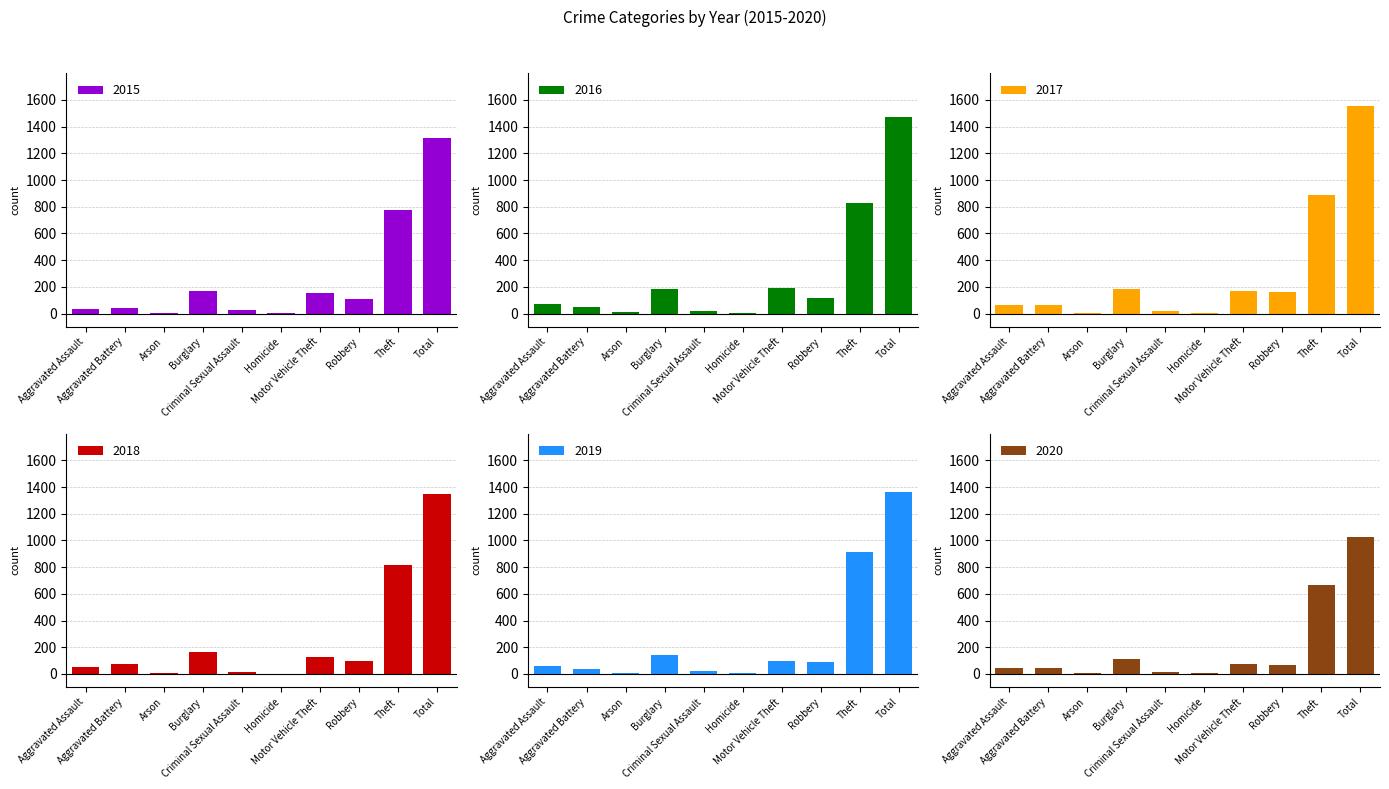

True or false: 2020 has a value of 1 at Arson.

False